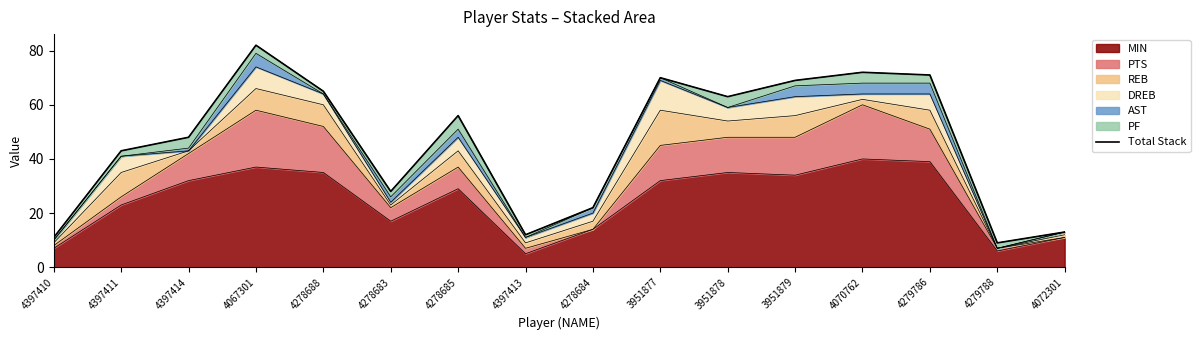

Rank the categories by value from lowest to highest.

4279788, 4397410, 4397413, 4072301, 4278684, 4278683, 4397411, 4397414, 4278685, 3951878, 4278688, 3951879, 3951877, 4279786, 4070762, 4067301